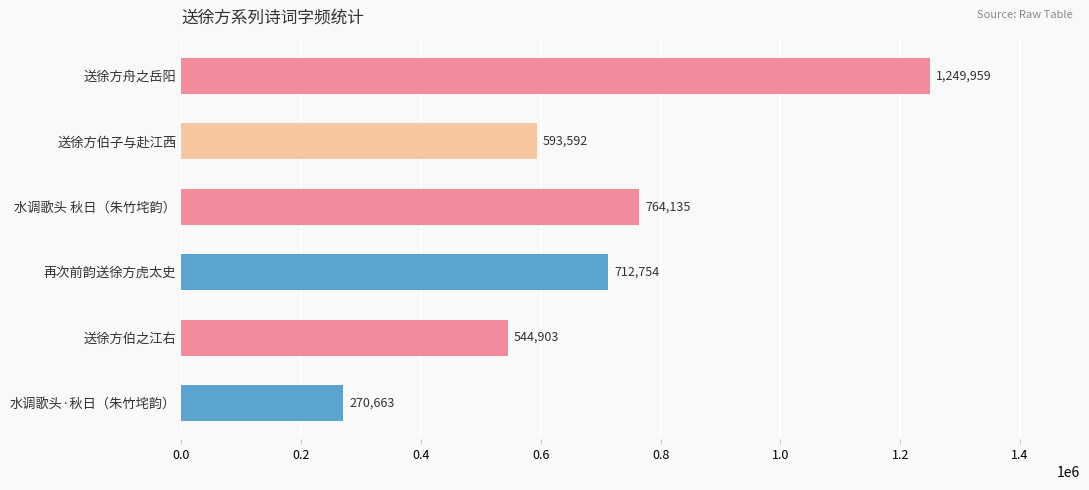

What is the label of the 1st bar from the top?

送徐方舟之岳阳